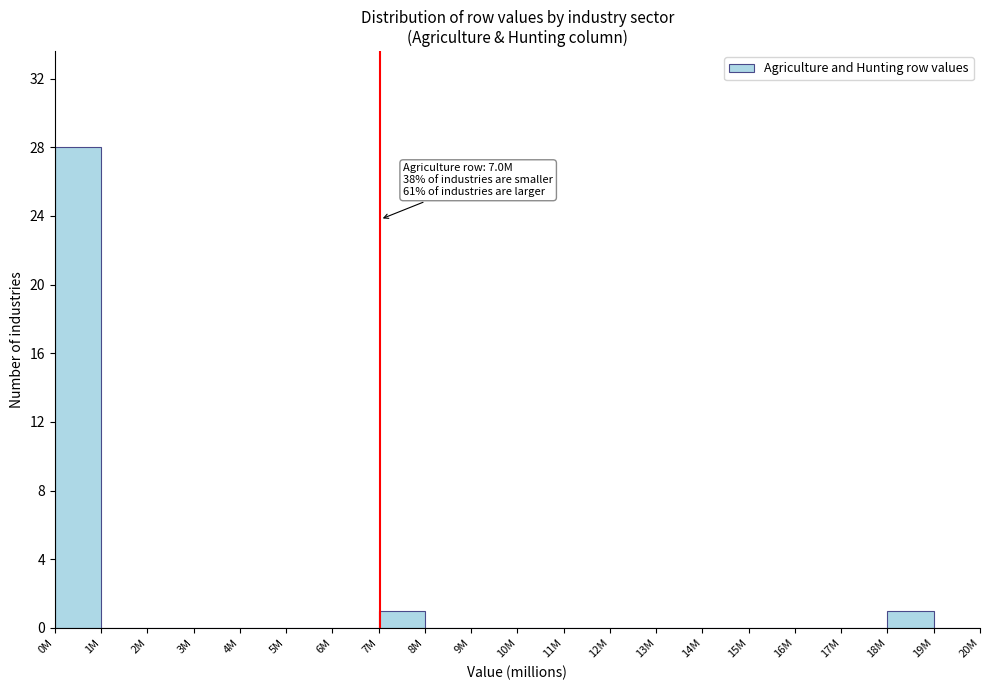

Reading left to right, transcribe all the data shown in this chart.

0M=28	1M=0	2M=0	3M=0	4M=0	5M=0	6M=0	7M=1	8M=0	9M=0	10M=0	11M=0	12M=0	13M=0	14M=0	15M=0	16M=0	17M=0	18M=1	19M=0